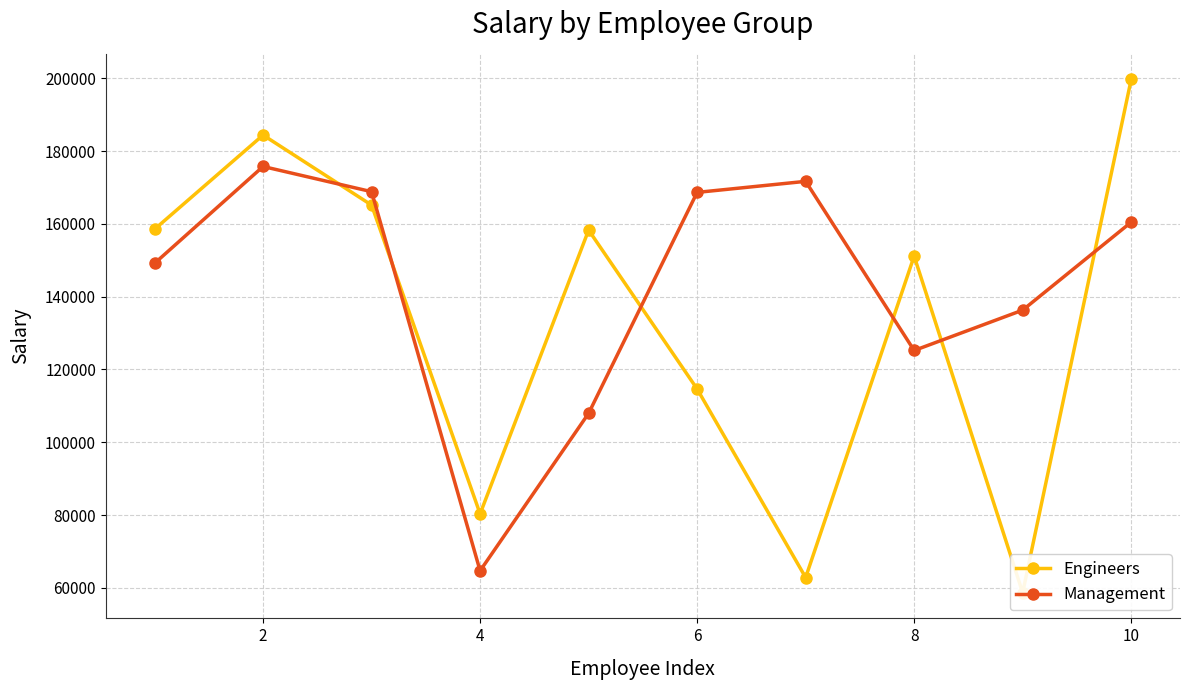

At how many categories does at least one series exceed 156521?

7